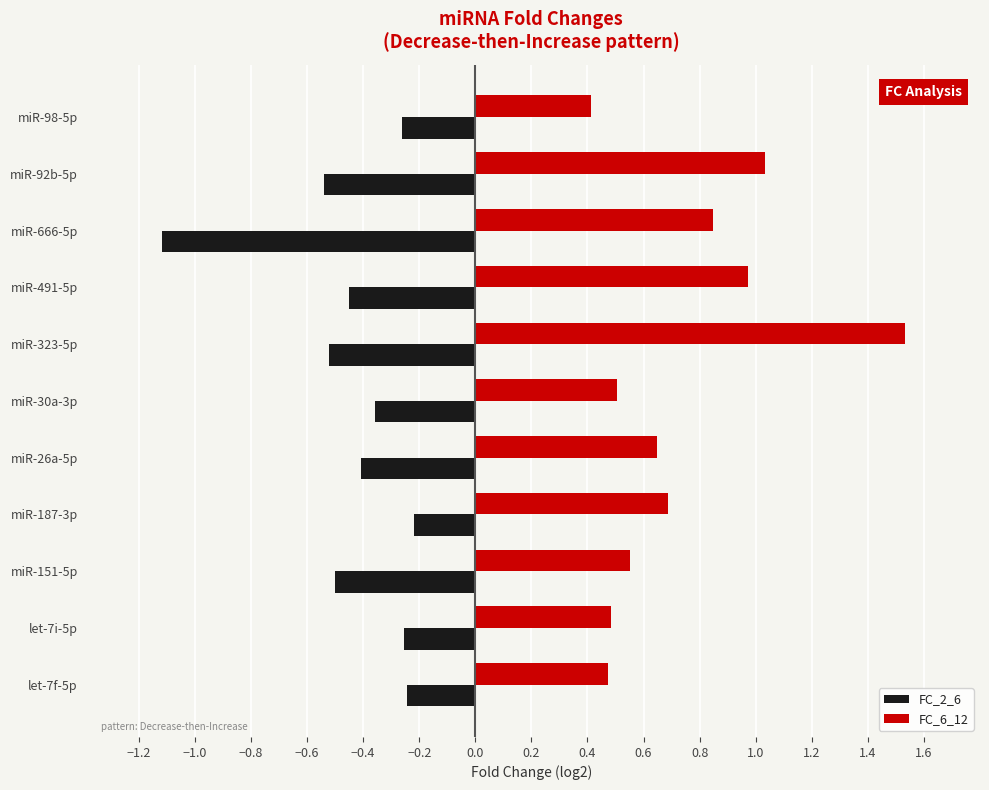

Which series has the widest spread of values?

FC_6_12